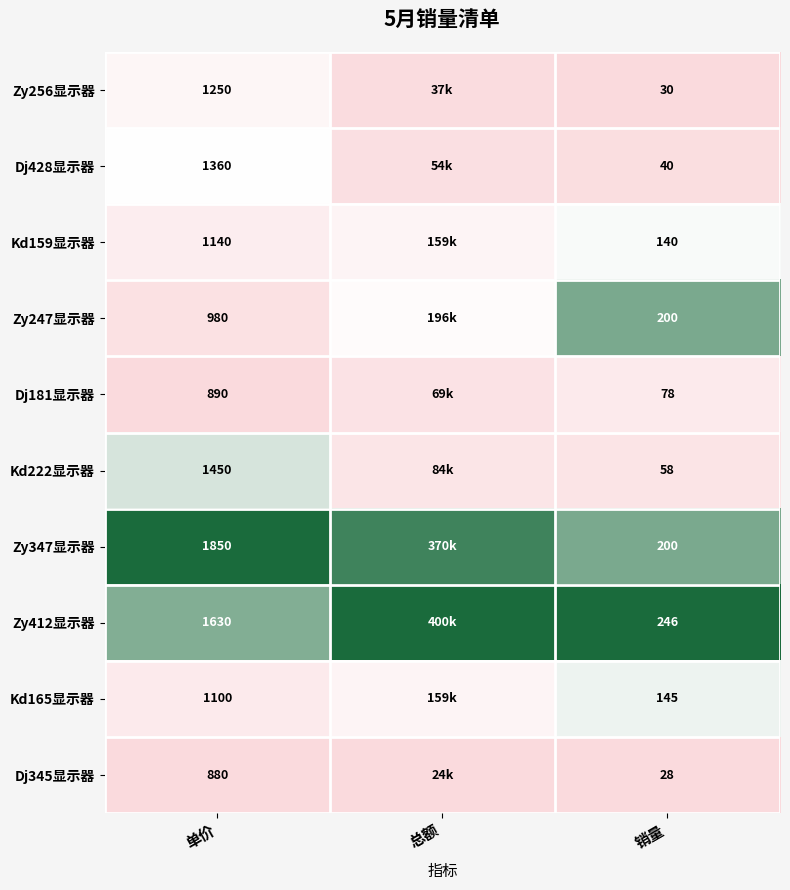

Is the value of Zy347显示器 at 销量 greater than the value of Zy412显示器 at 销量?

No